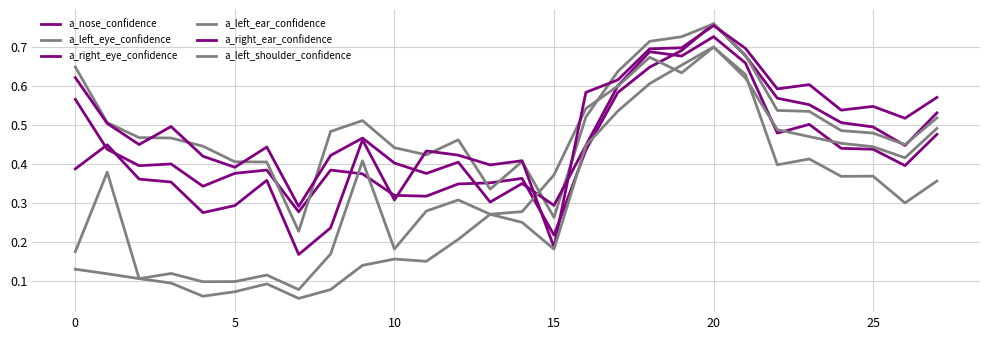

Does the chart have visible grid lines?

Yes